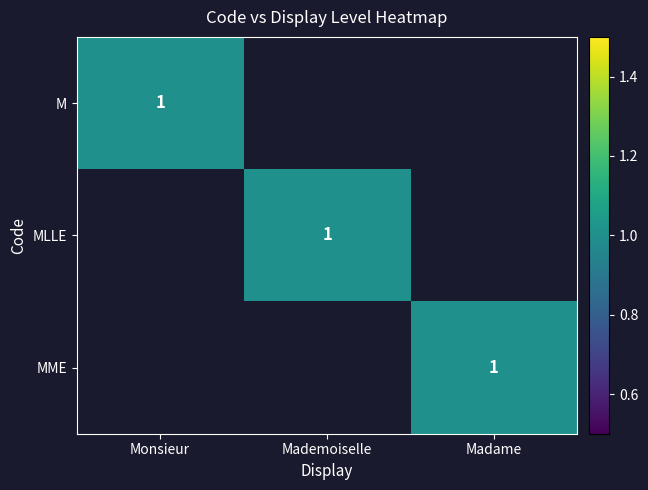

True or false: MME has a value of 2 at Madame.

False